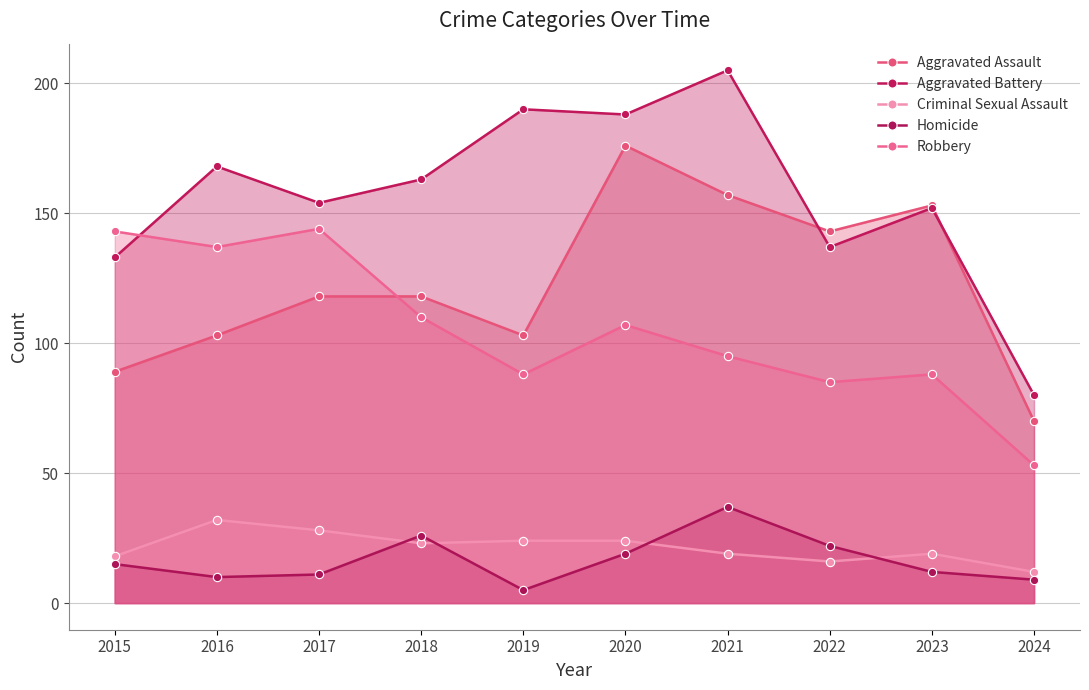

Rank the series by their maximum value, from lowest to highest.

Criminal Sexual Assault, Homicide, Robbery, Aggravated Assault, Aggravated Battery